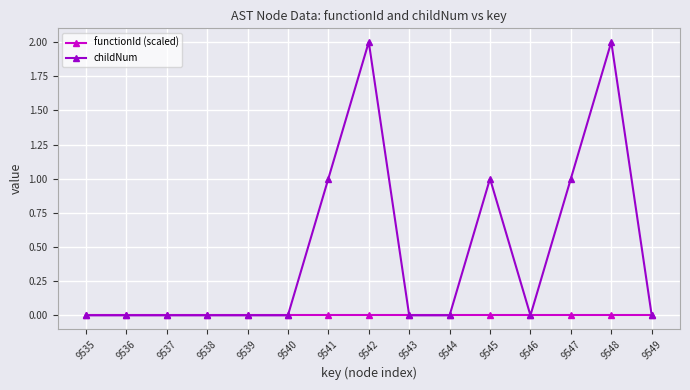

What is the difference between the maximum and minimum values in the childNum series?

2